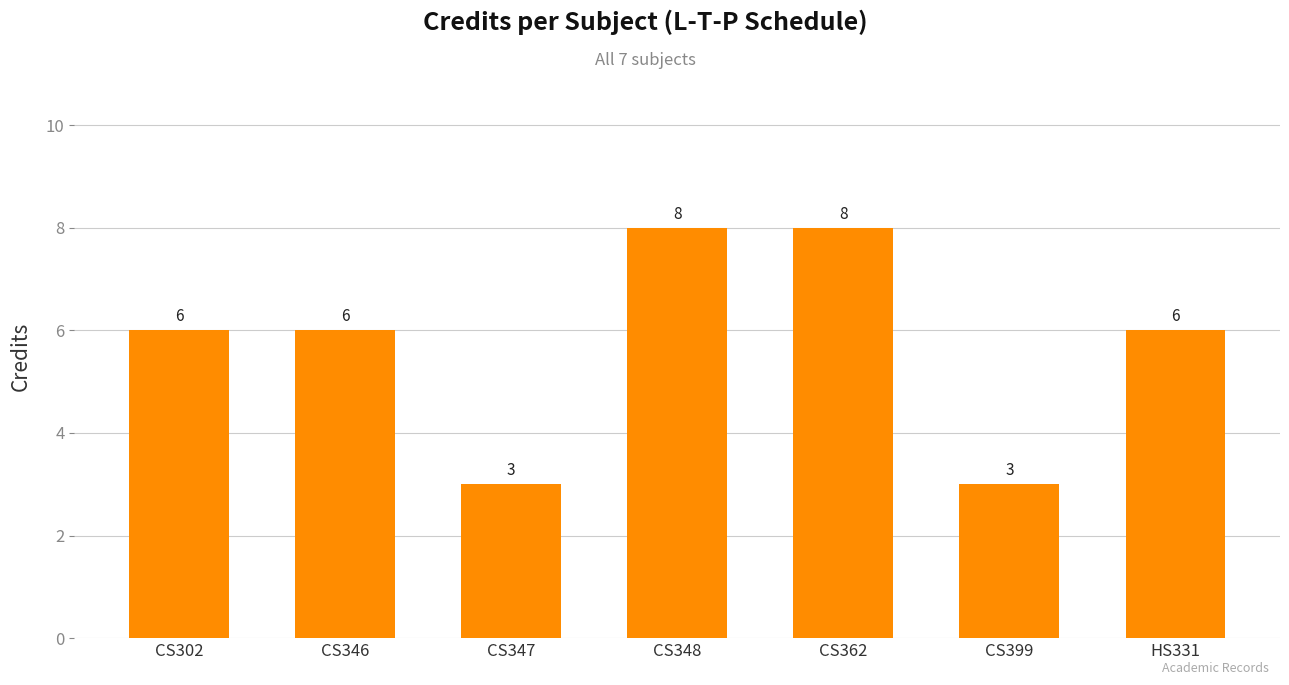

What is the minimum value shown in the chart?

3